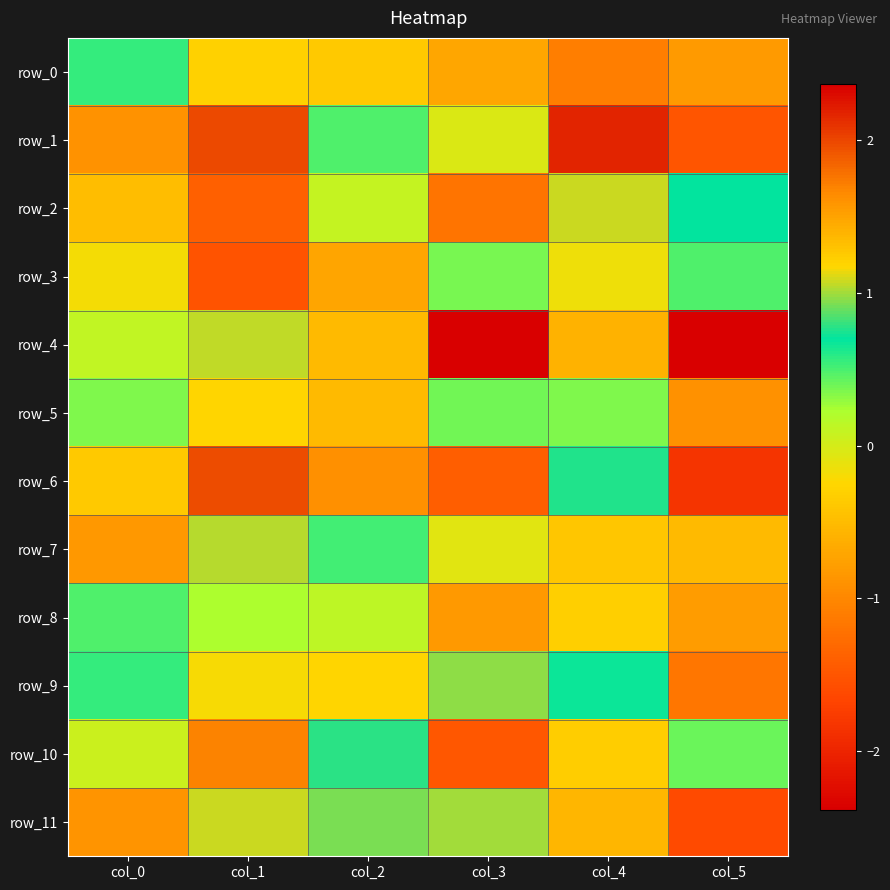

List the series in order of their peak value, lowest first.

row_9, row_11, row_0, row_2, row_7, row_3, row_8, row_5, row_10, row_6, row_1, row_4